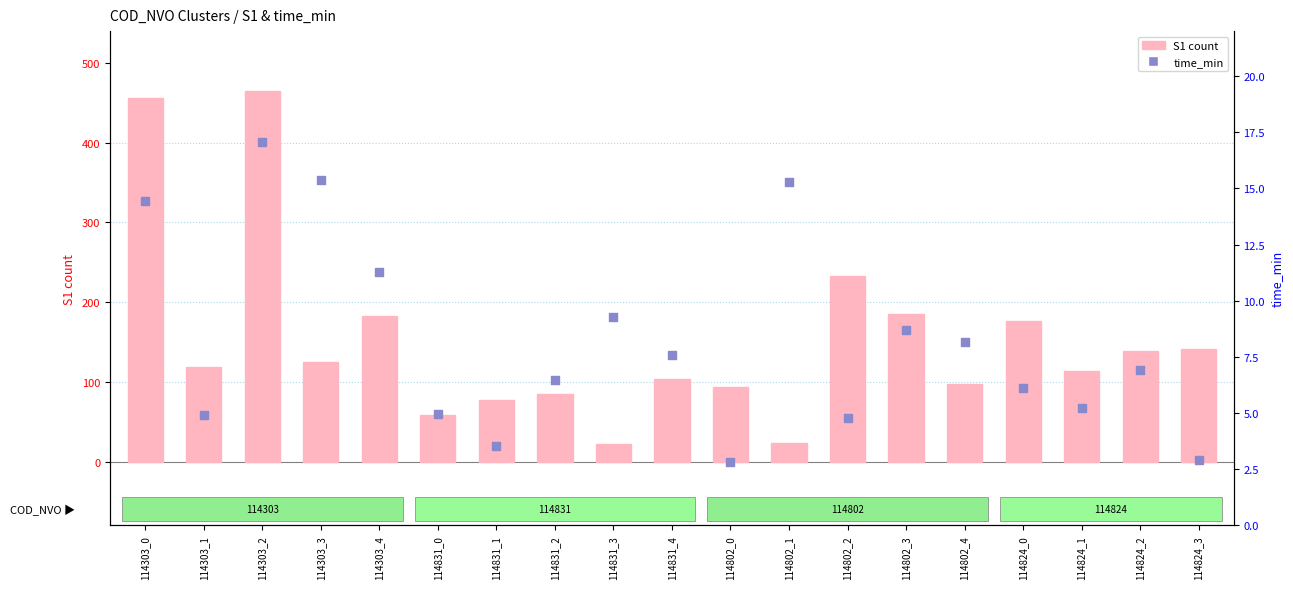

Which series has the largest Y range (max minus min)?

S1 count